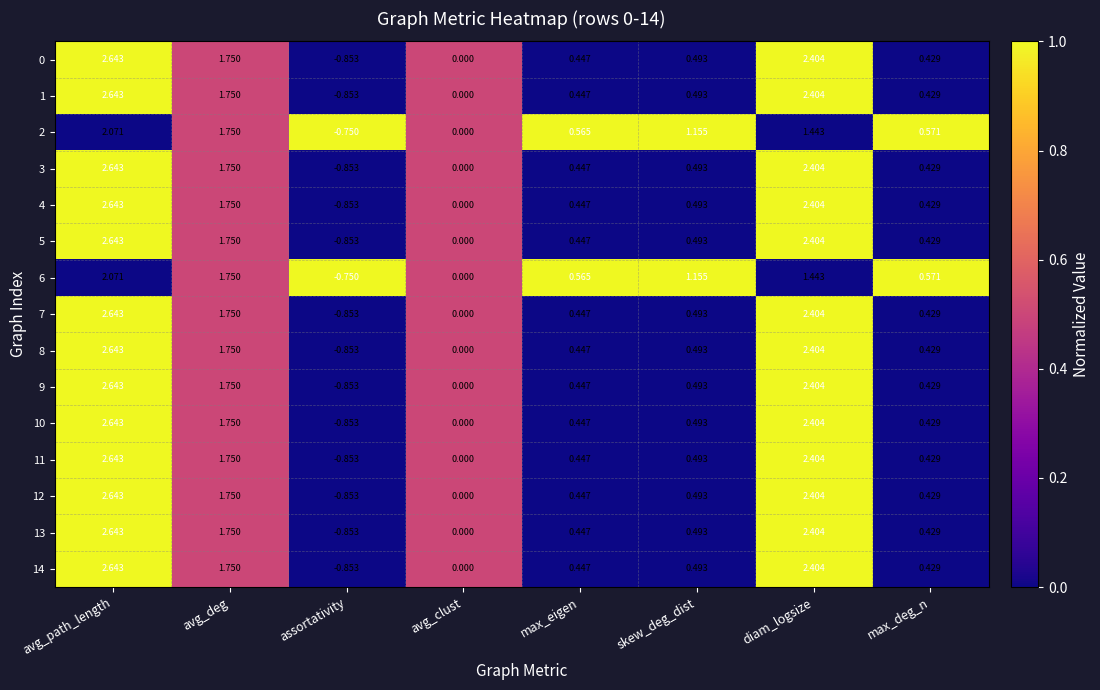

What is the total value across all series at skew_deg_dist?

8.7